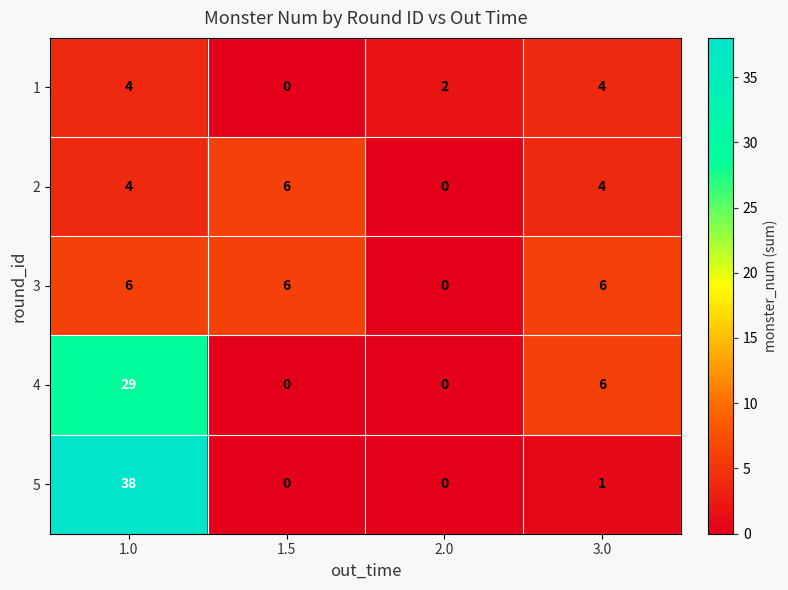

What is the greatest value displayed?

38